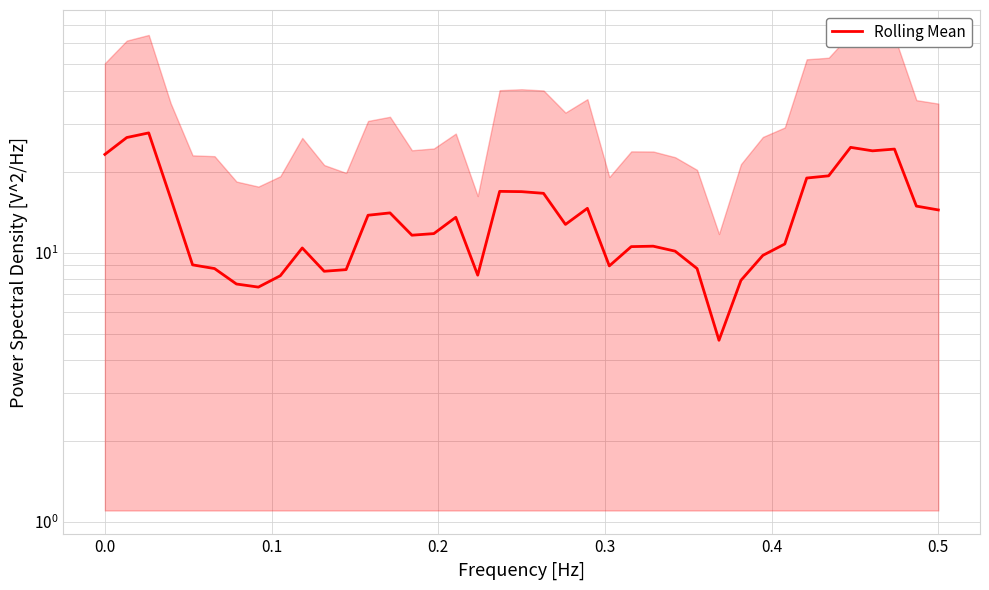

Approximately how many times larger is the value at 36 compared to 6?

3.2